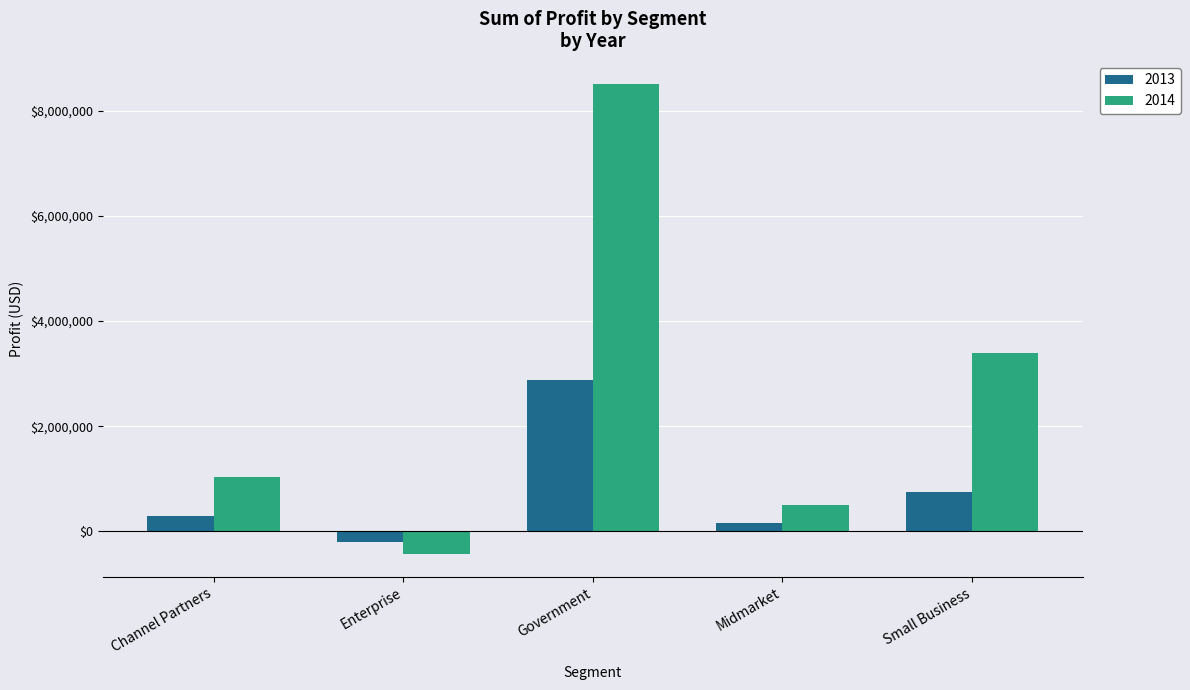

Reading right to left, list all the values displayed in this chart.

2013: 743924.0	151763.5	2886645.3	-193757.5	289889.3
2014: 3399244.5	508339.6	8501527.9	-420788.1	1026913.9